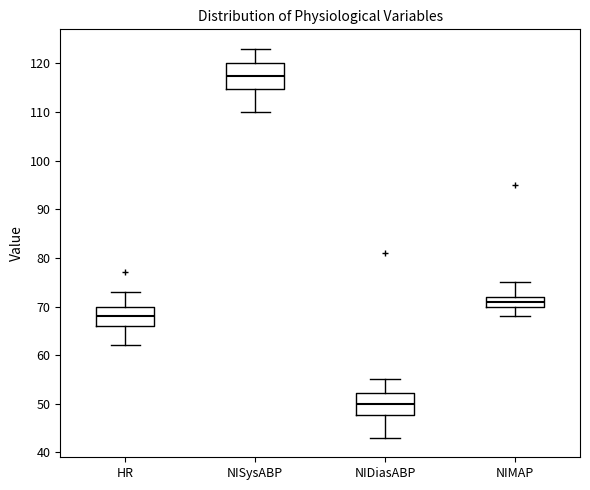

Reading left to right, read every box against the y-axis: the position of its median line, the range the box covers, and the ends of its whiskers. The values are not printed on the chart, so give them approximately, as read against the axis.

HR: median 68, box 66 to 70, whiskers 62 to 73
NISysABP: median 118, box 115 to 120, whiskers 110 to 123
NIDiasABP: median 50, box 48 to 52, whiskers 43 to 55
NIMAP: median 71, box 70 to 72, whiskers 68 to 75